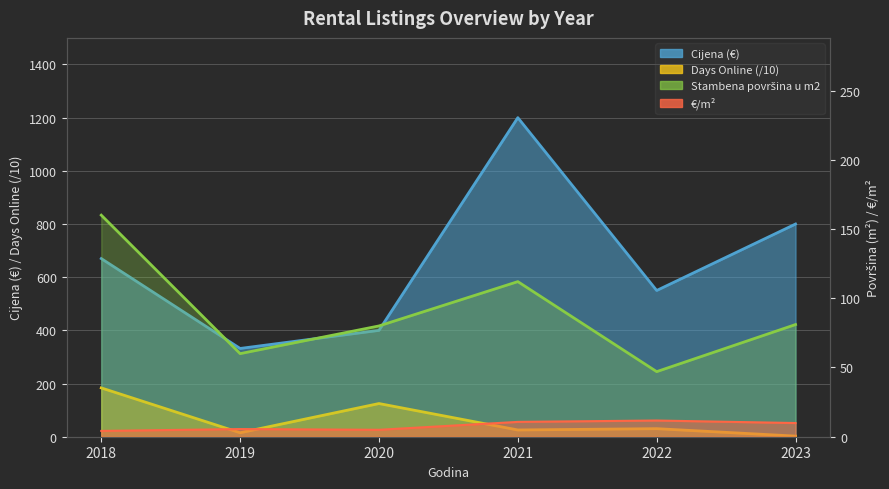

Which category has the highest value across all series?

2021